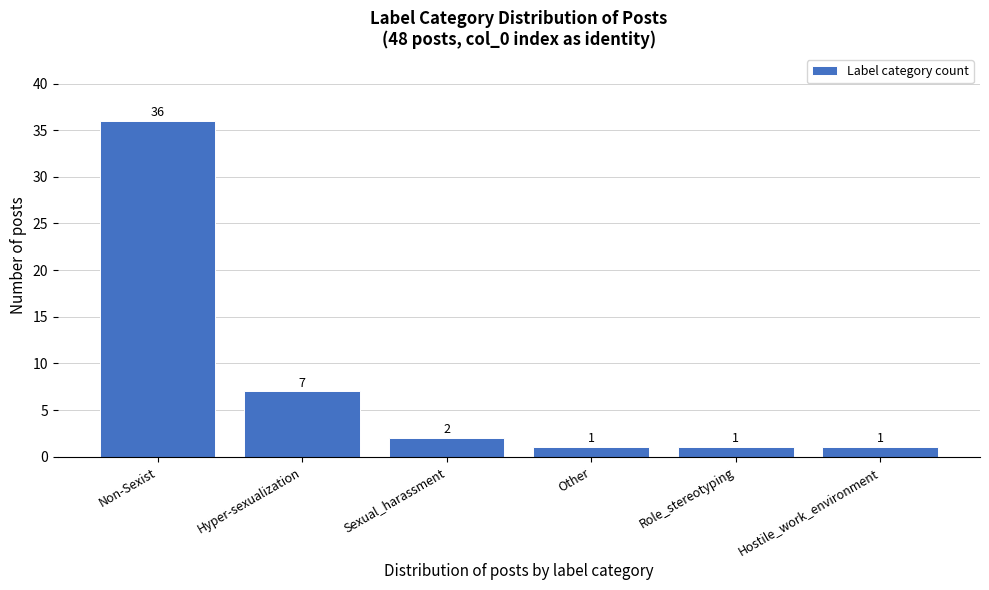

Reading left to right, transcribe all the data shown in this chart.

Non-Sexist=36	Hyper-sexualization=7	Sexual_harassment=2	Other=1	Role_stereotyping=1	Hostile_work_environment=1